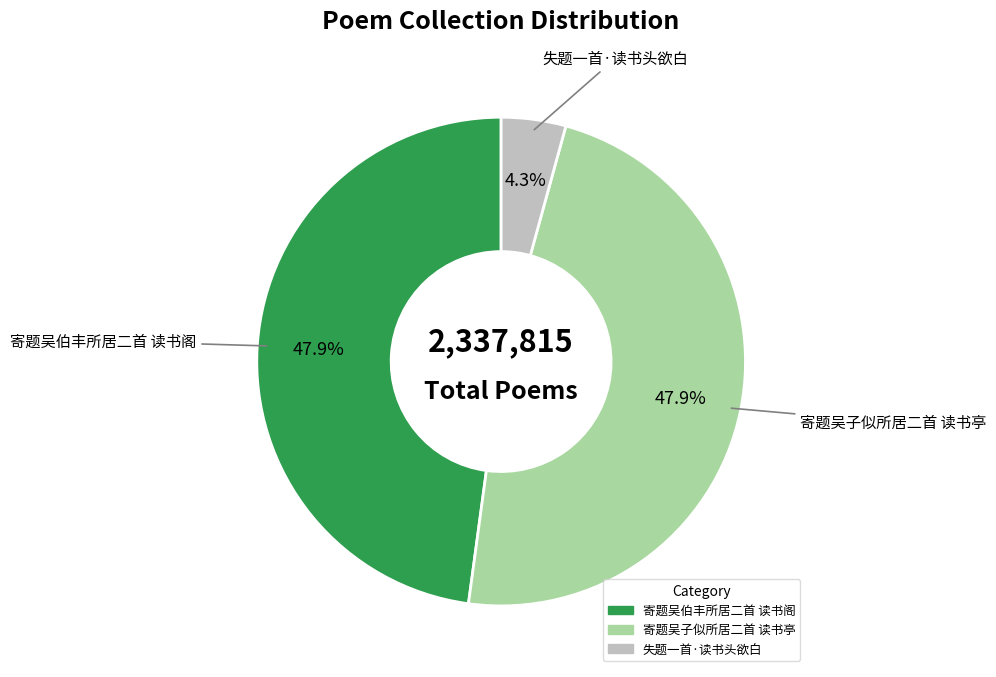

Which slice is the smallest?

失题一首·读书头欲白